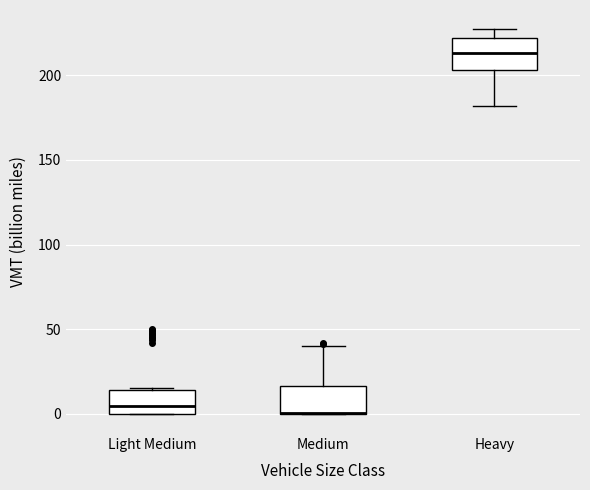

Reading left to right, transcribe this box plot: for each box, give where its median line is, the range the box spans, and where its two whiskers end, as read against the y-axis. The values are not printed on the chart, so give them approximately, as read against the axis.

Light Medium: median 5, box 0 to 15, whiskers 0 to 15
Medium: median 0 (drawn on the box's lower edge), box 0 to 15, whiskers 0 to 40
Heavy: median 215, box 205 to 220, whiskers 180 to 225